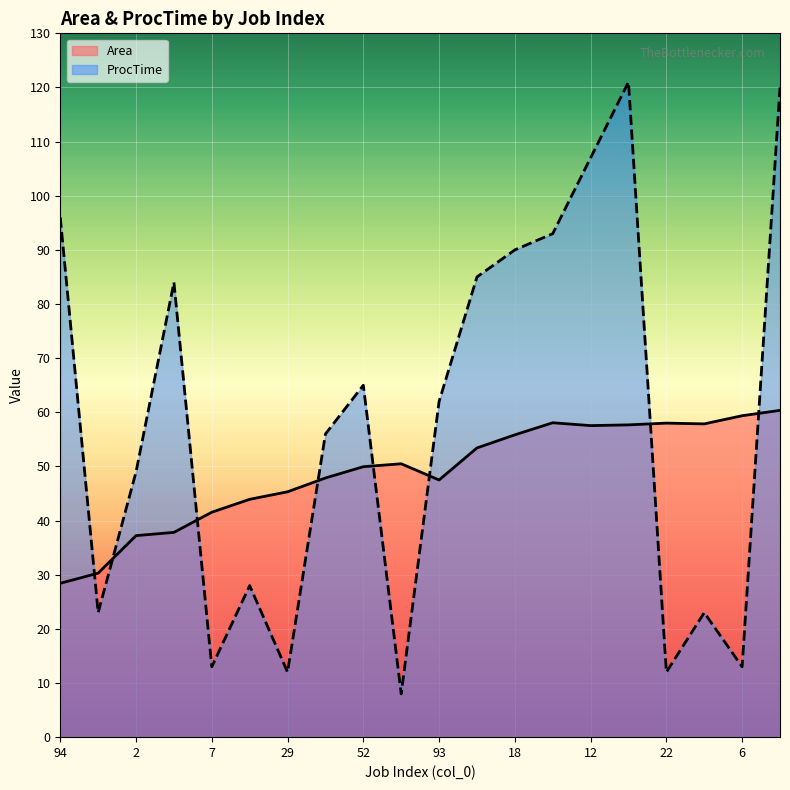

The value of Area at 94 is 14.3. True or false?

False